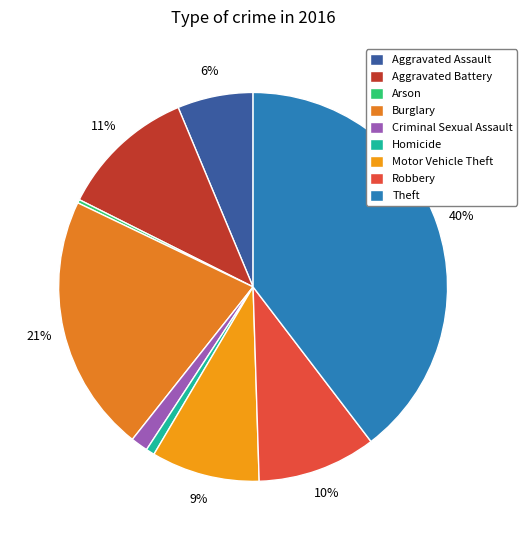

Does any single category account for the majority?

No